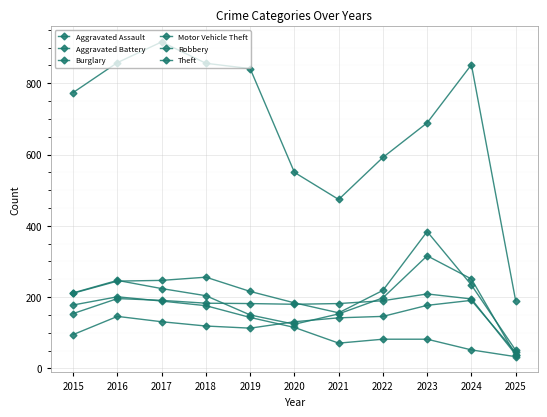

Which series has the largest total across all categories?

Theft